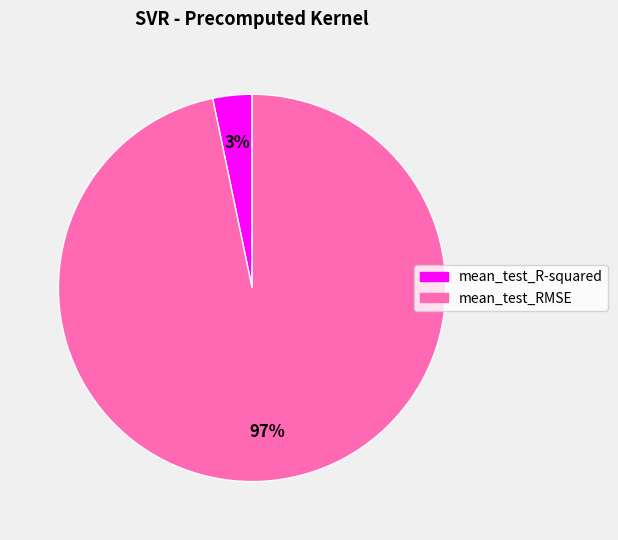

To the nearest percent, what portion does mean_test_RMSE represent?

97%